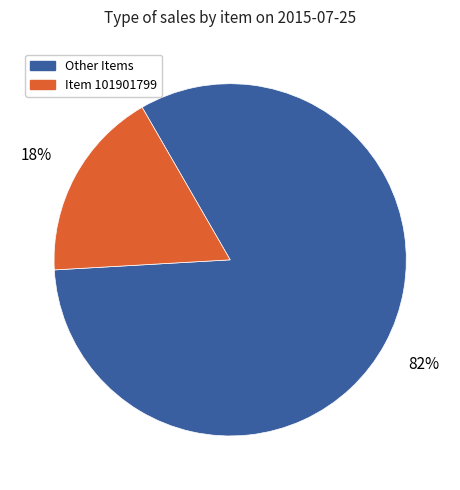

Rank the categories by value from lowest to highest.

Item 101901799, Other Items